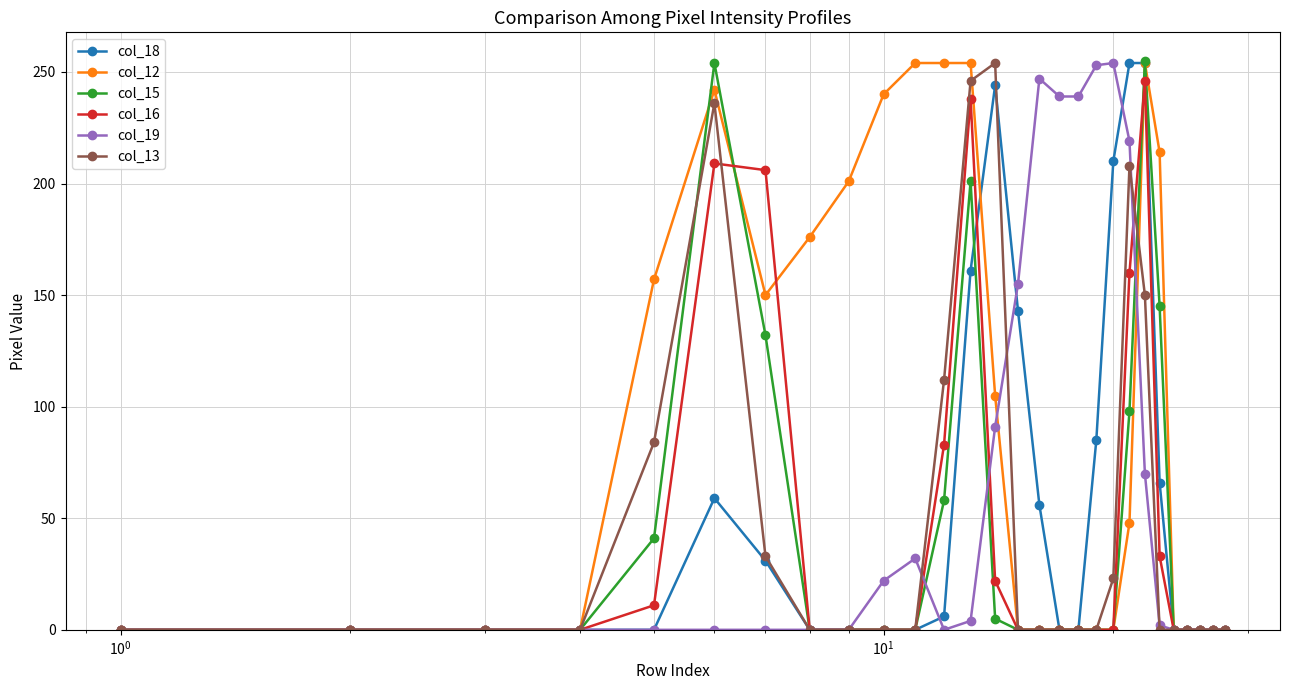

Which series has the largest total across all categories?

col_12